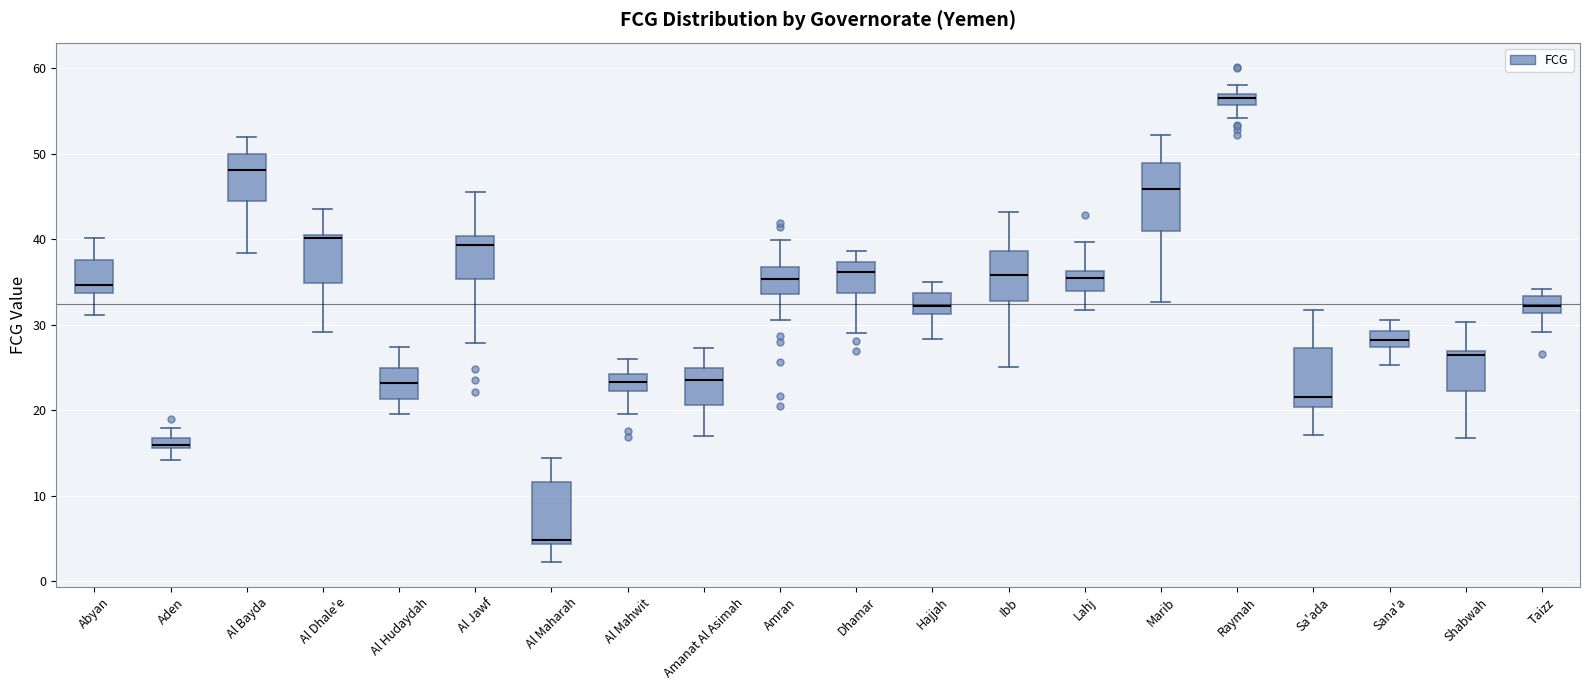

Which box has the highest median line?

Raymah